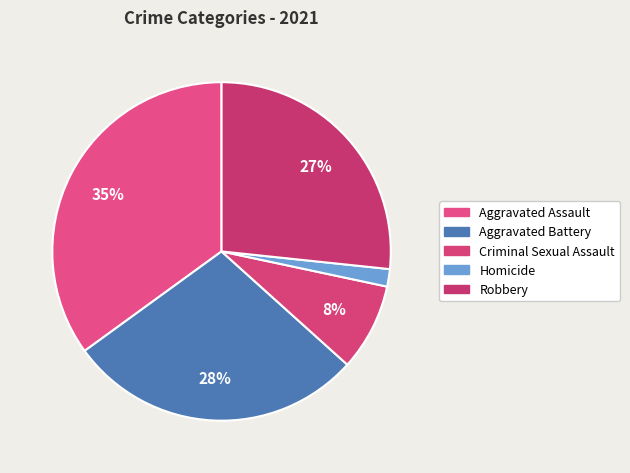

How many segments does this pie chart have?

5